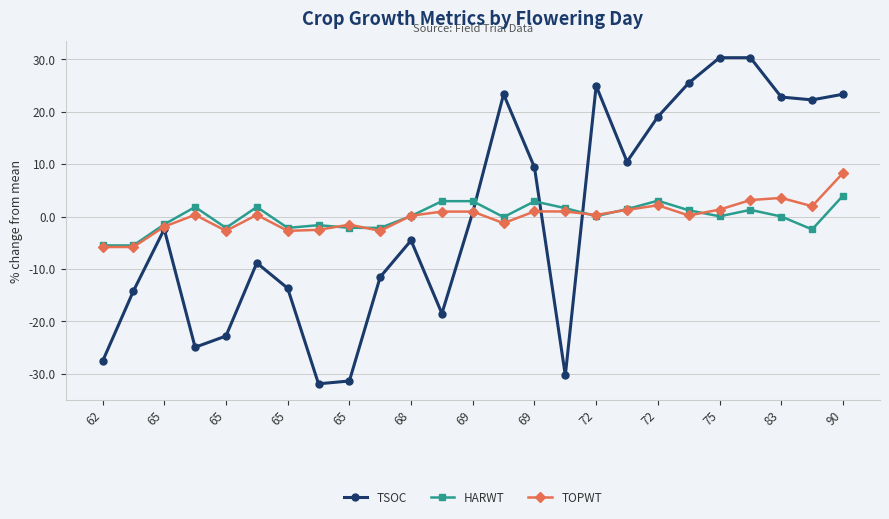

Count the number of categories in the chart.

25